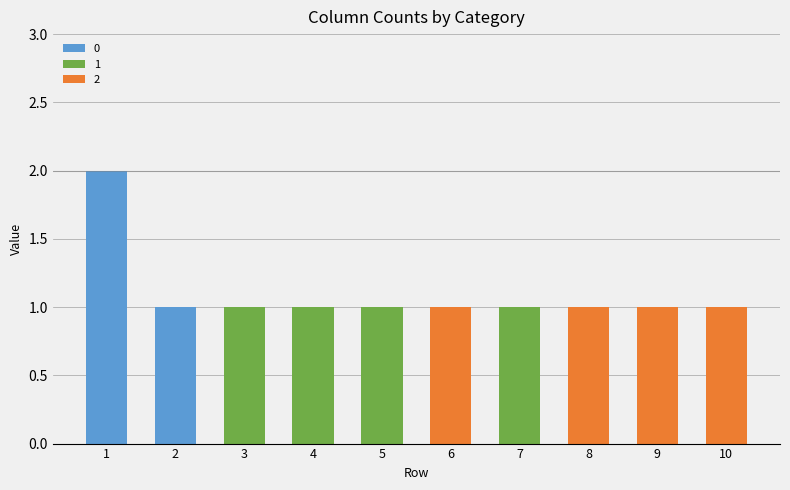

What are all the series names shown in the legend?

0, 1, 2